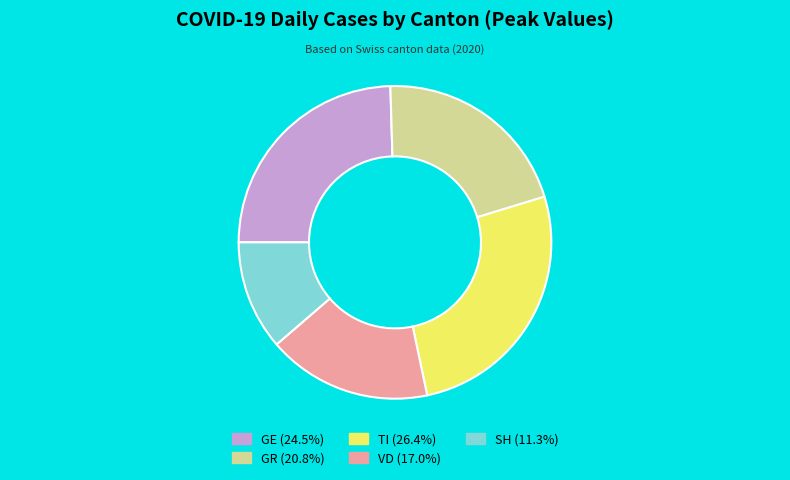

Between VD and GR, which is larger?

GR